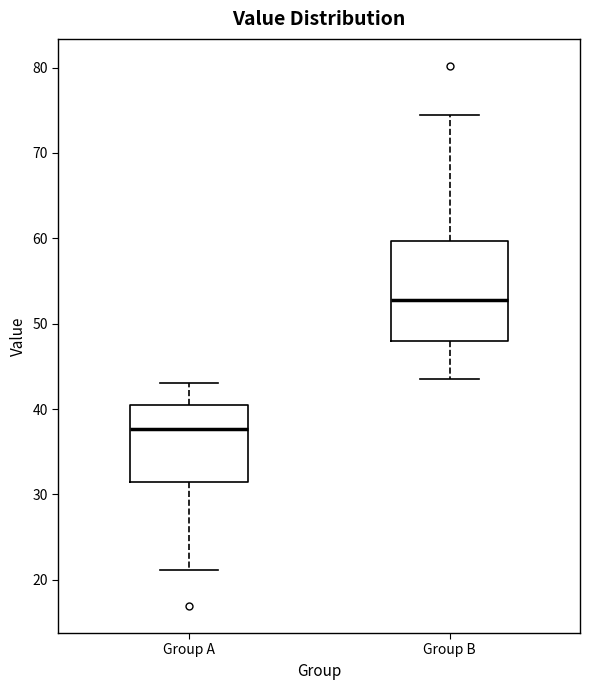

Which box has the highest median line?

Group B